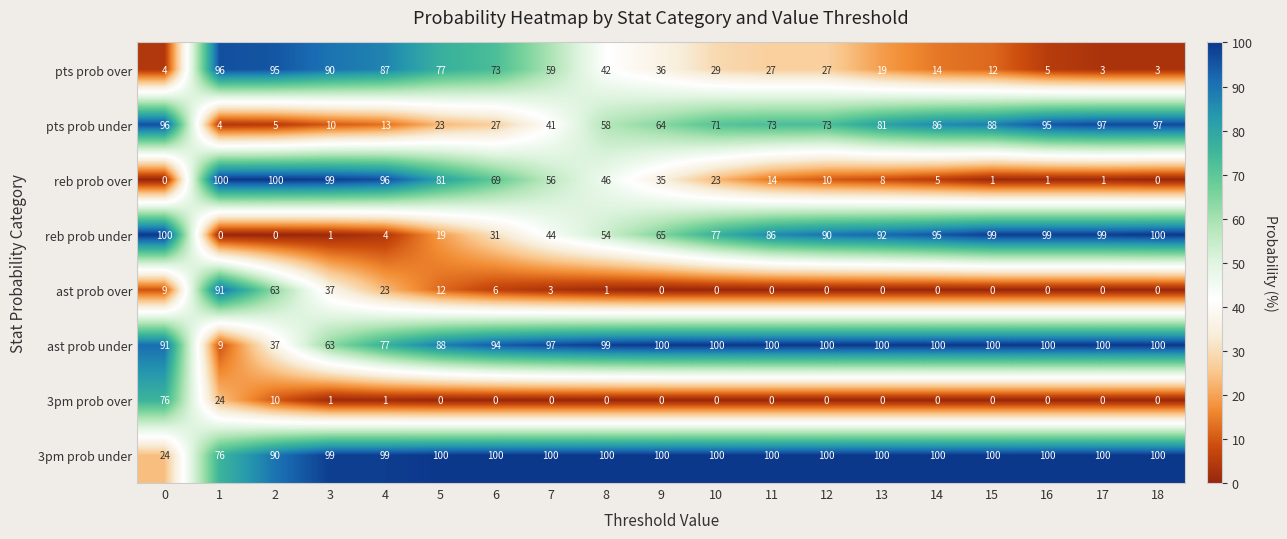

What is the total value across all series at 2?

400